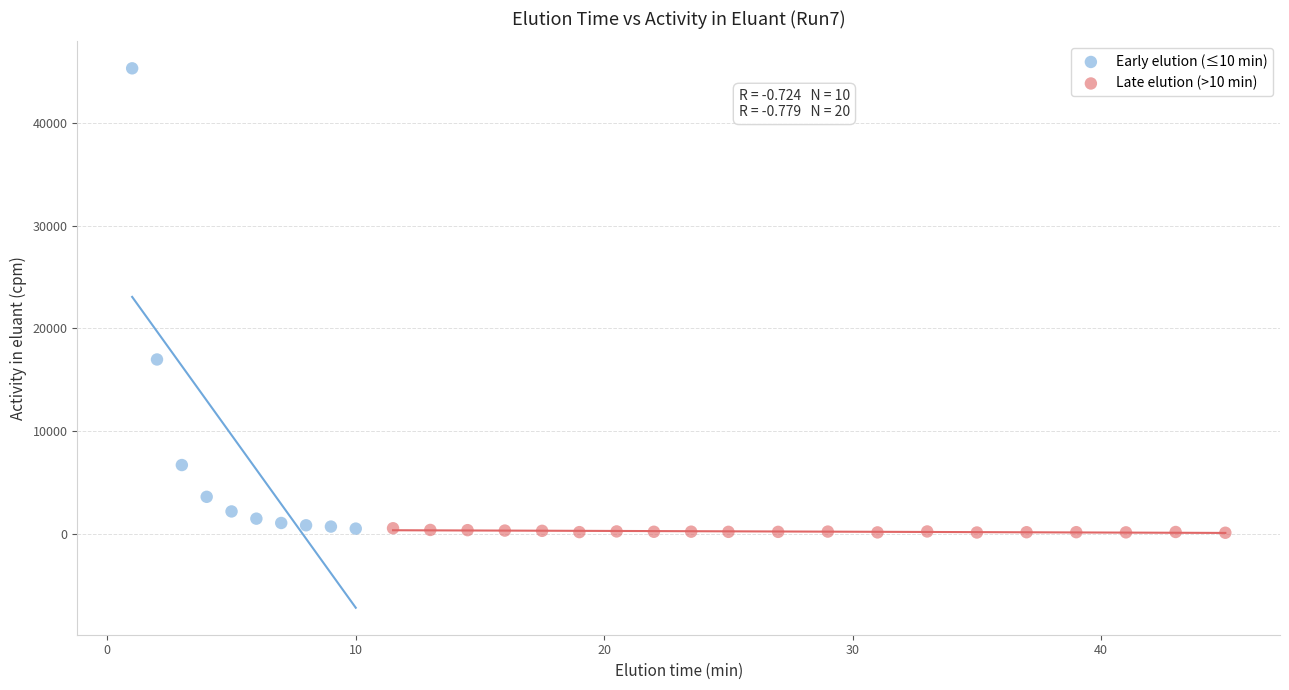

Which series reaches the maximum Y coordinate?

Early elution (≤10 min)